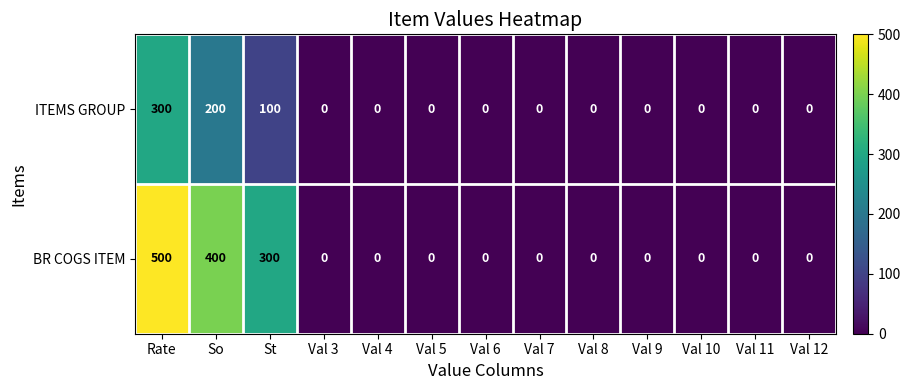

At which category is the sum across all series the highest?

Rate